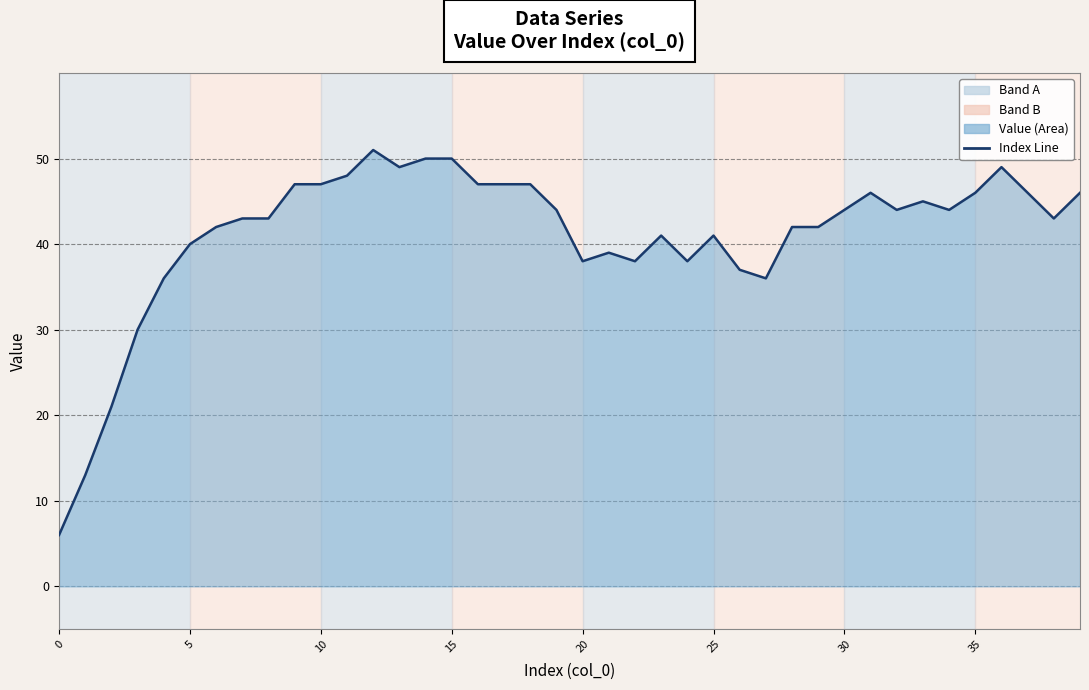

True or false: the data shows 65 at 25.

False